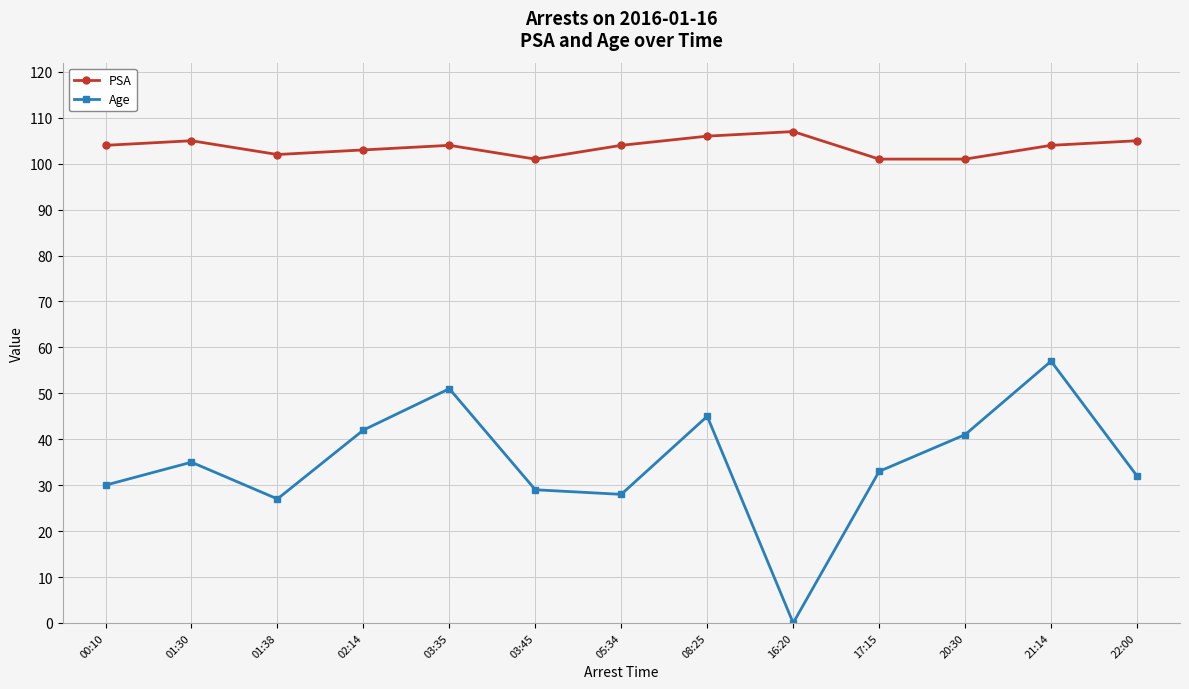

Reading left to right, transcribe all the data shown in this chart.

PSA: 104	105	102	103	104	101	104	106	107	101	101	104	105
Age: 30	35	27	42	51	29	28	45	0	33	41	57	32